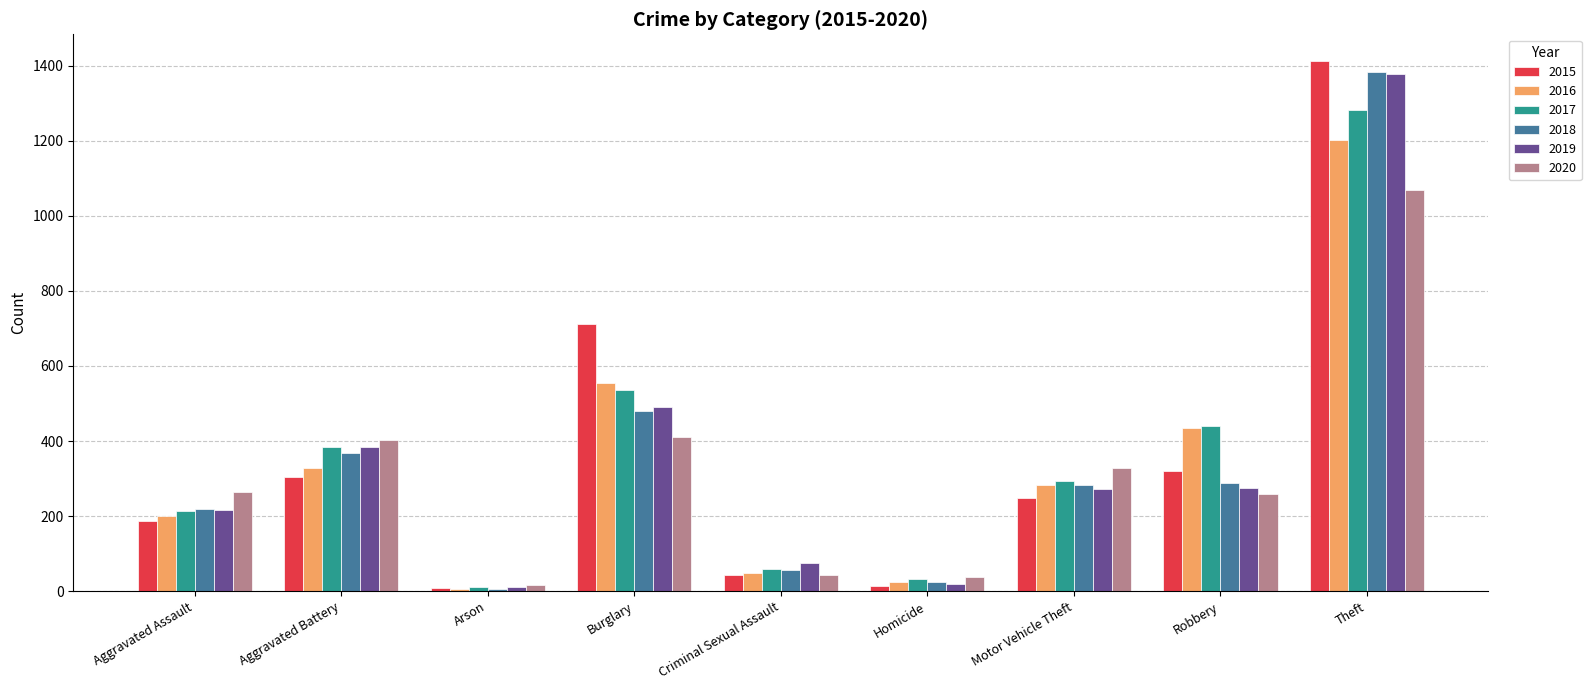

Where does the 2019 series first go above 272?

Aggravated Battery